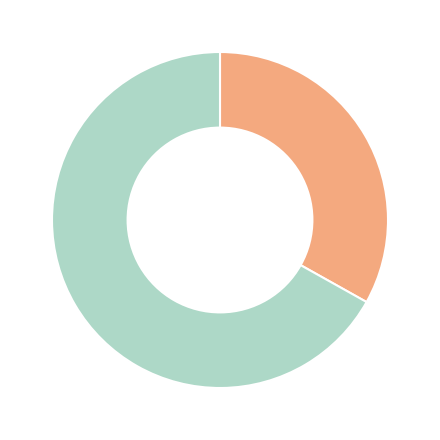

Does any single category account for the majority?

Yes